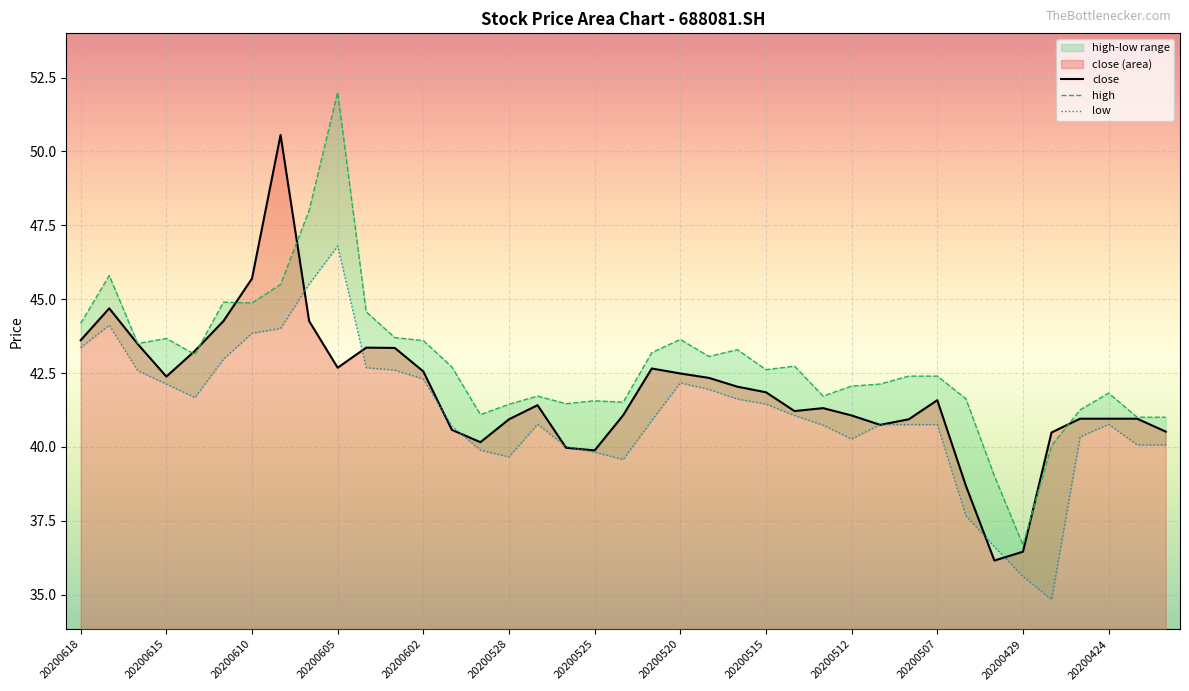

At 20200520, list the series in order from largest to smallest.

high, close, low